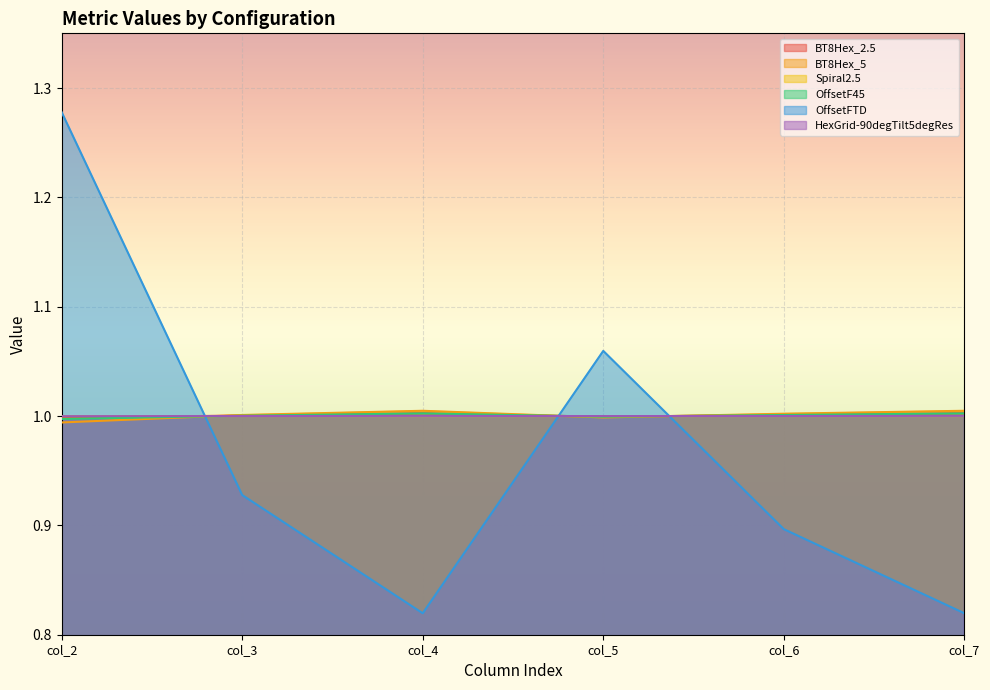

The value of HexGrid-90degTilt5degRes at col_4 is 0.5. True or false?

False